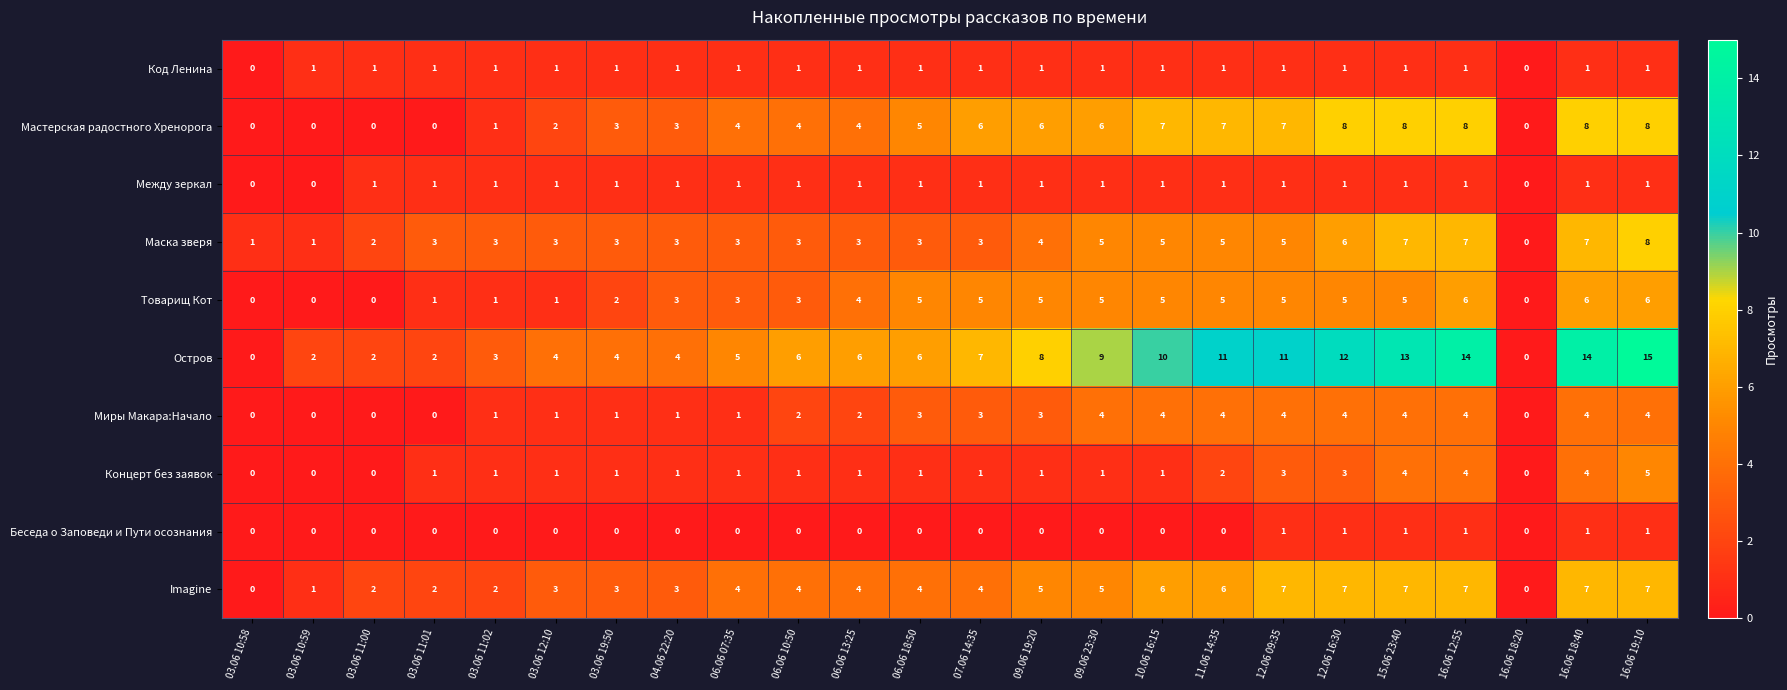

Which label corresponds to the largest value in the chart?

16.06 19:10